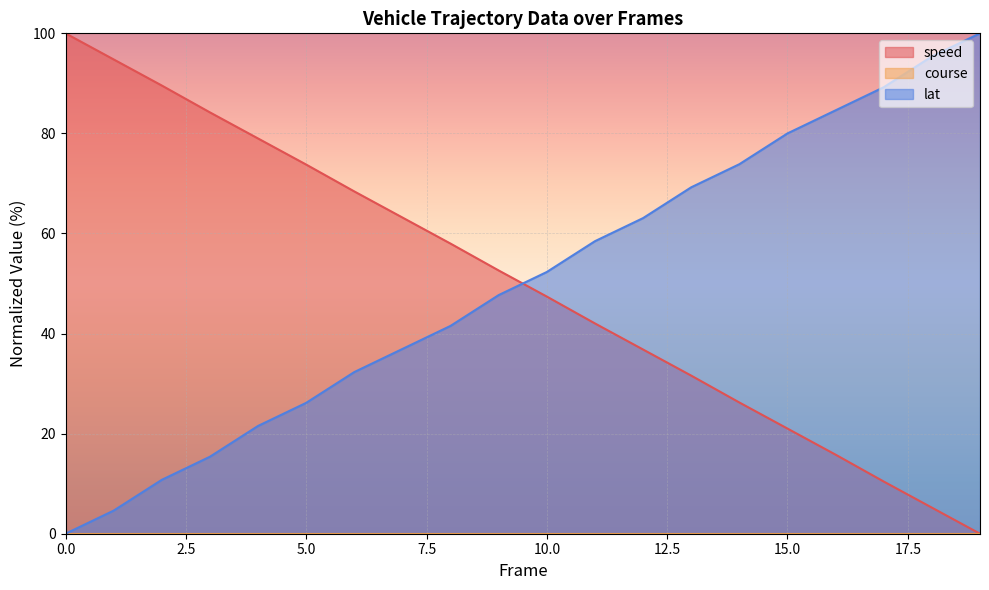

Where do speed and lat first cross each other?

9 and 10